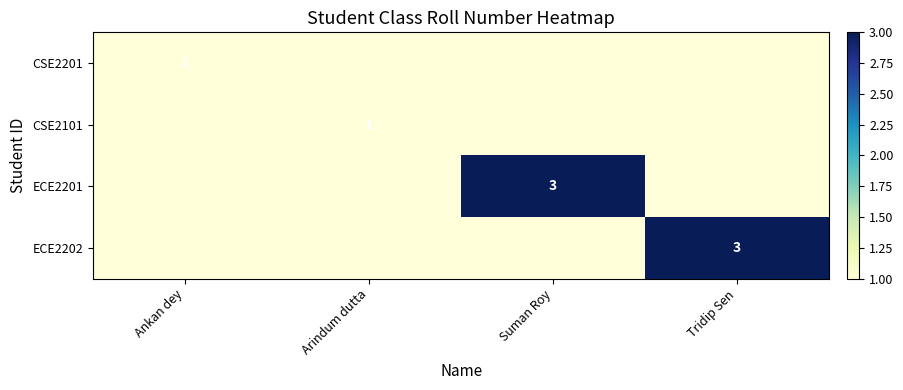

The value of CSE2201 at Ankan dey is 1. True or false?

True